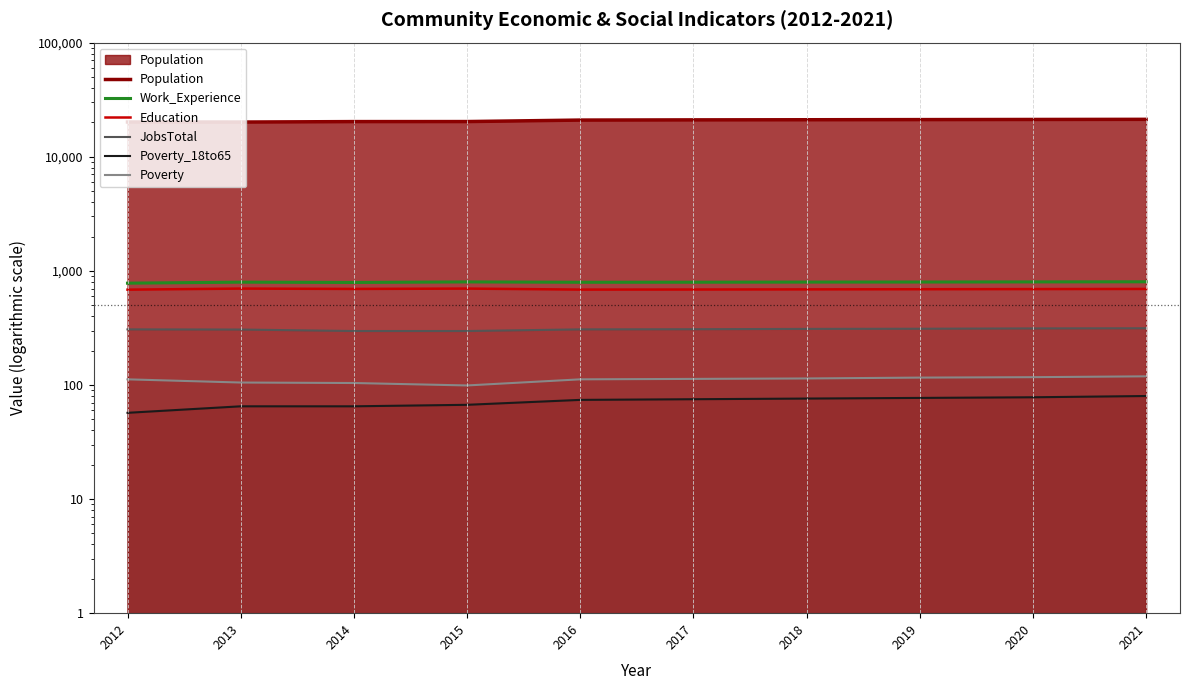

What is the average value of the Poverty series?

111